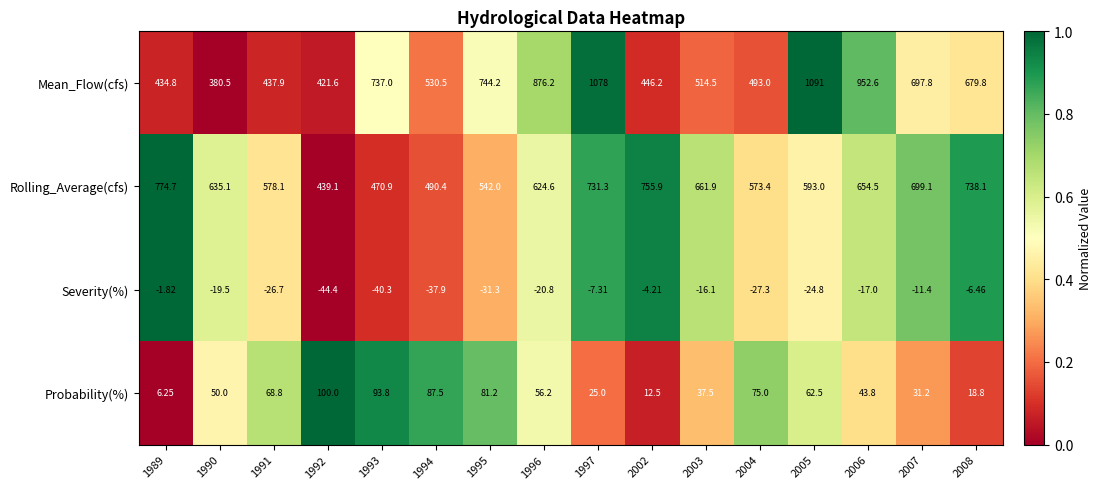

Which series has the largest total across all categories?

Mean_Flow(cfs)